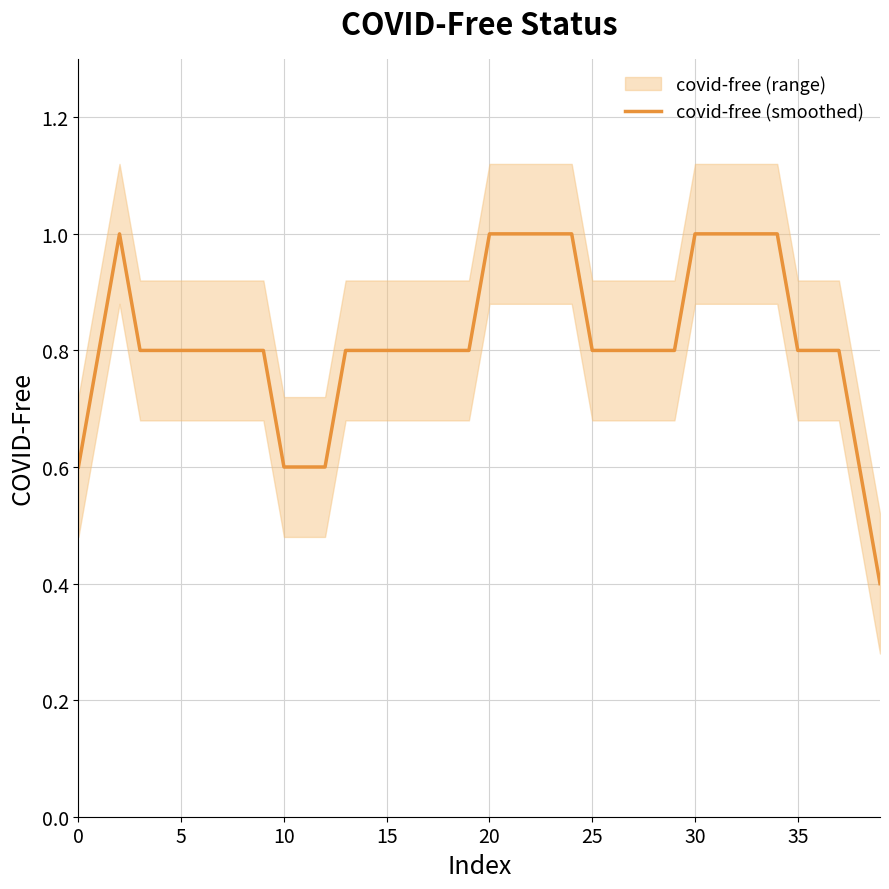

How many categories are shown in the chart?

40